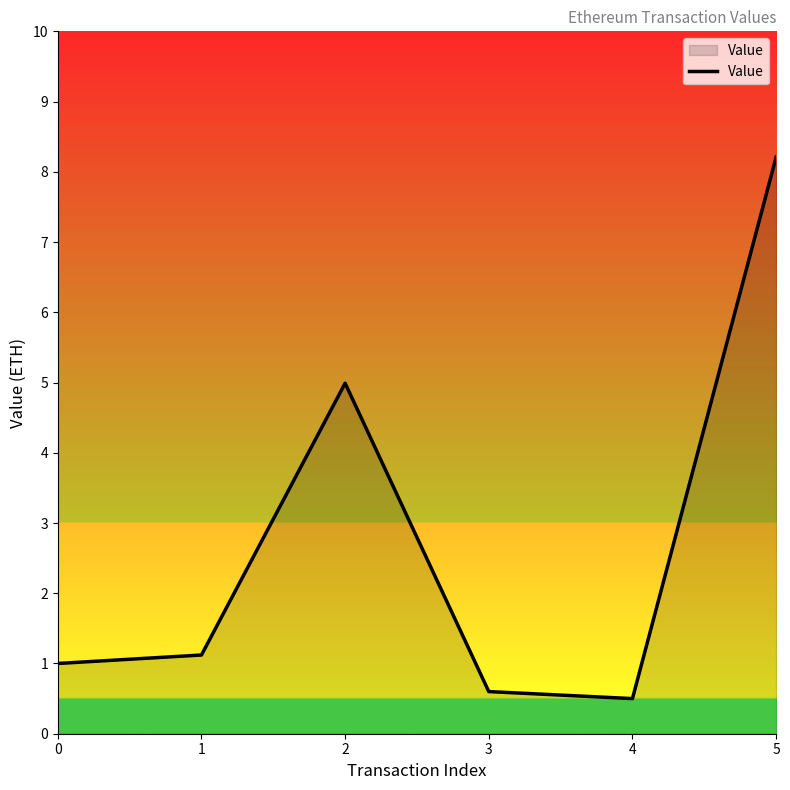

Reading left to right, extract all data points from this chart.

1.0	1.1	5.0	0.6	0.5	8.2